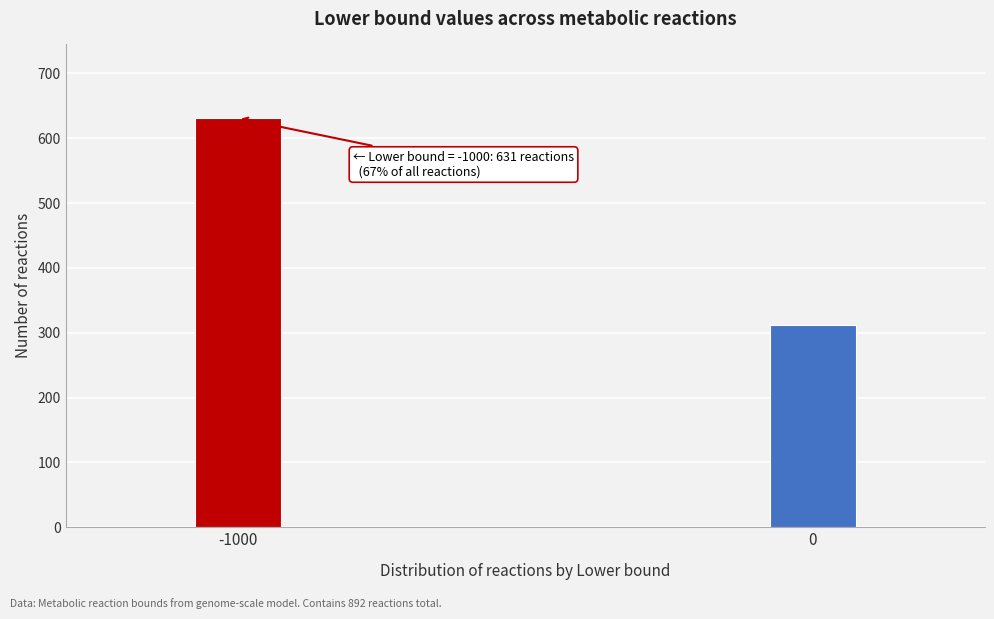

Reading right to left, transcribe all the data shown in this chart.

0=312	-1000=631